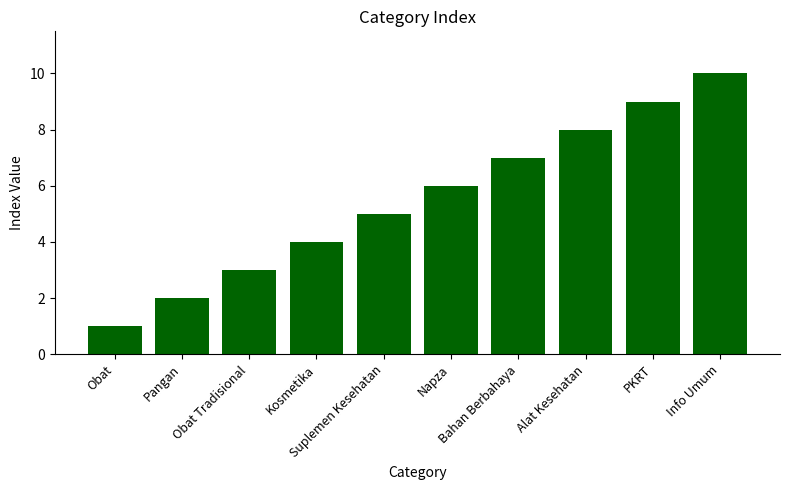

What is the sum of all values?

55